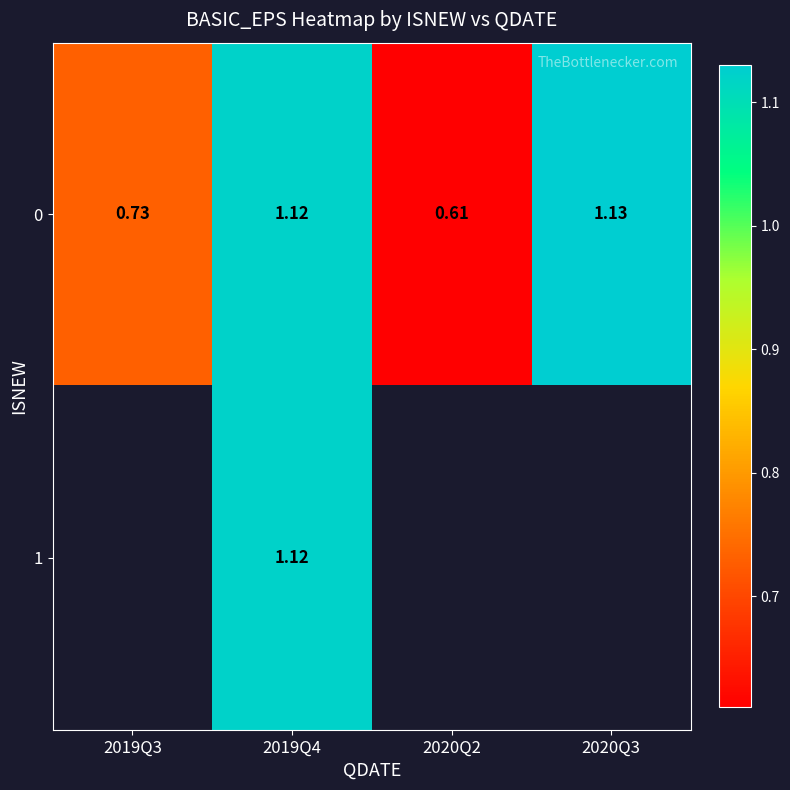

At which category is the sum across all series the highest?

2019Q4